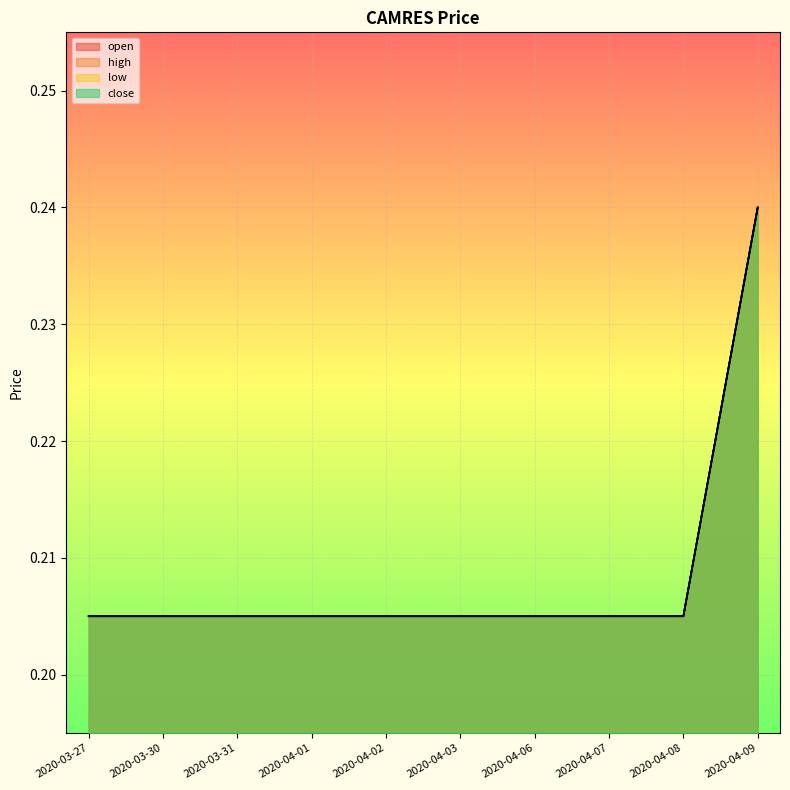

What is the lowest value of the close series?

0.2